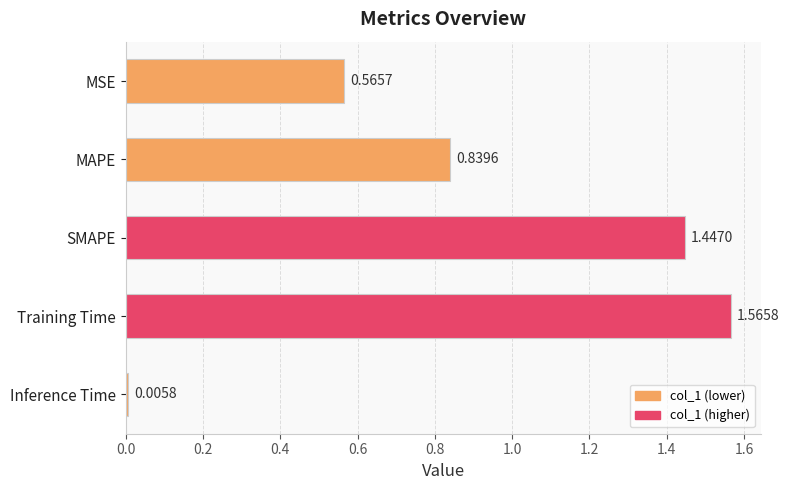

What is the change in value from SMAPE to Inference Time?

-1.4